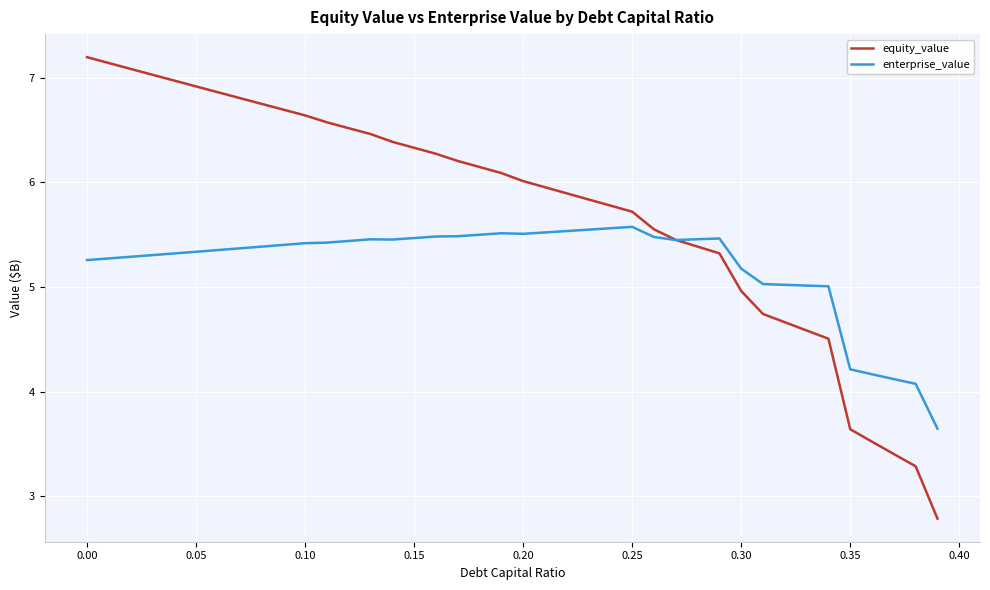

What is the smallest value displayed?

2.8